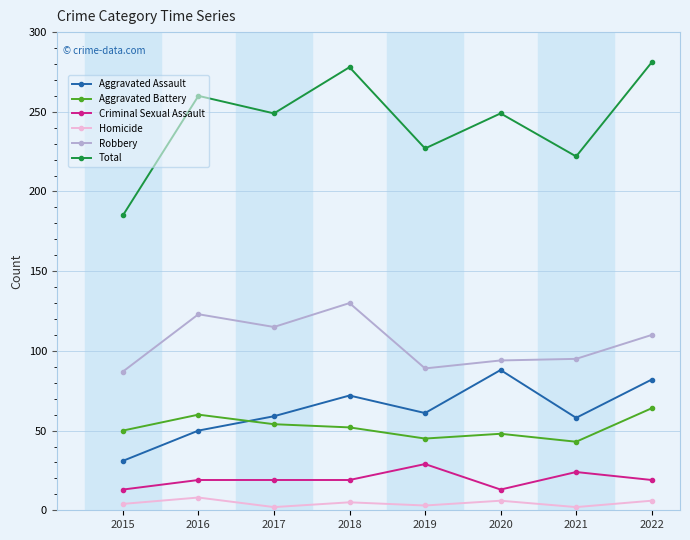

The Homicide series shows 3 at 2019. True or false?

True